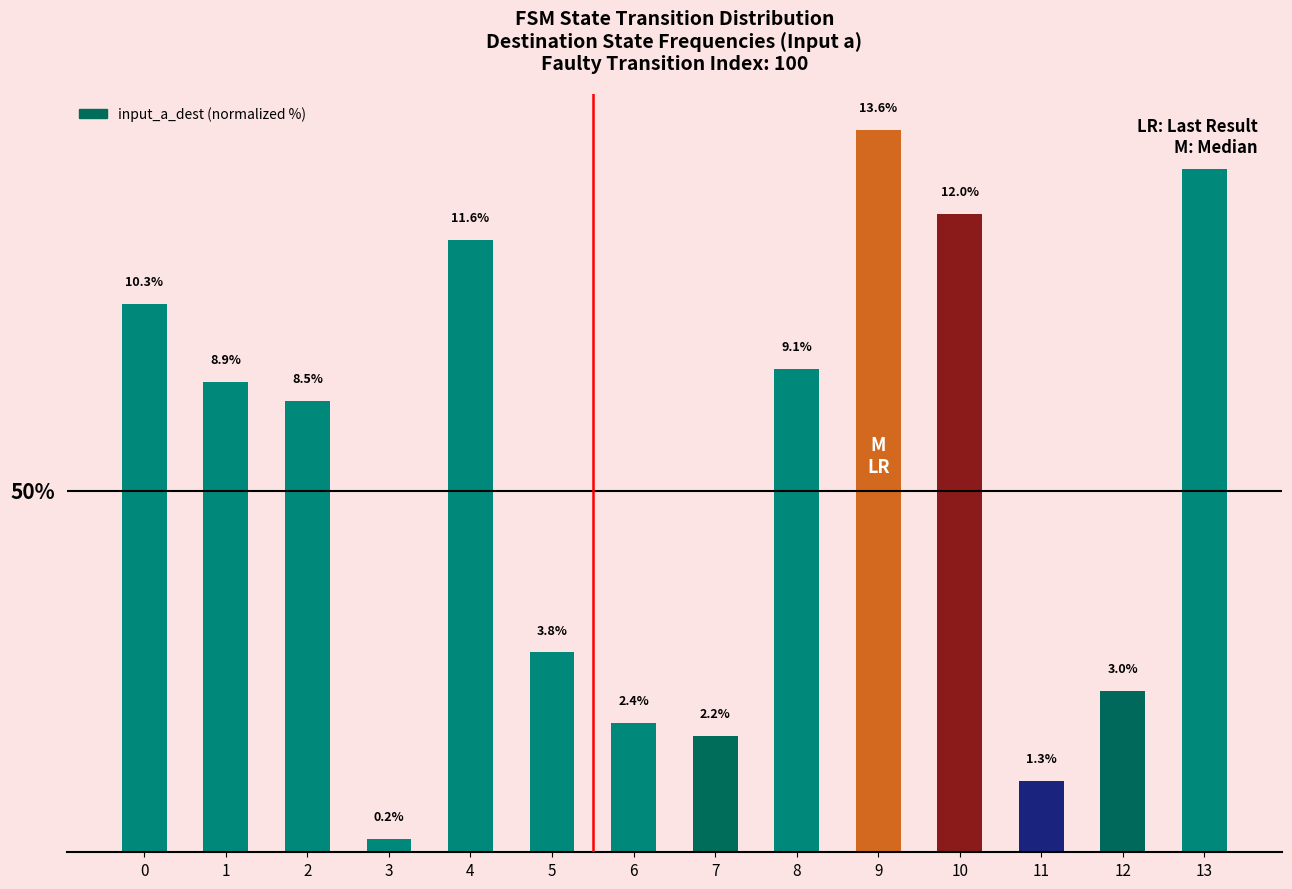

Does the chart contain stacked bars?

No